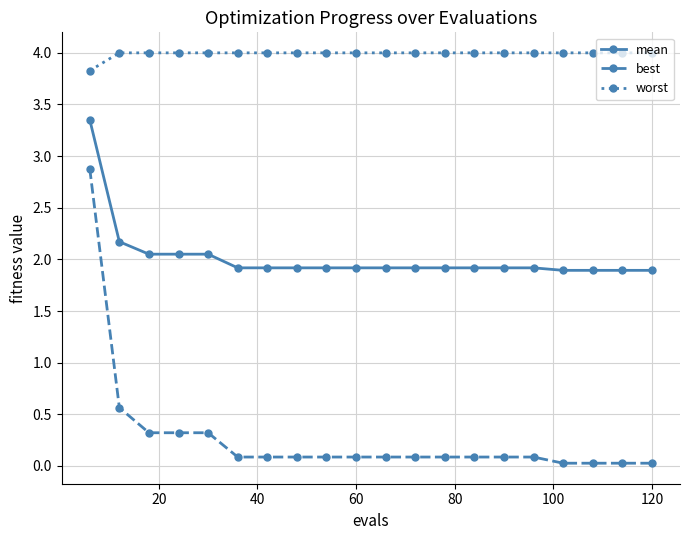

What is the difference between the maximum and minimum values in the best series?

2.9